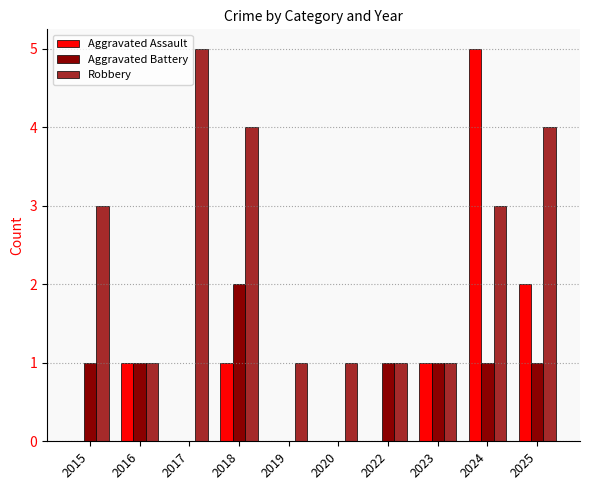

Count the number of data series in this chart.

3